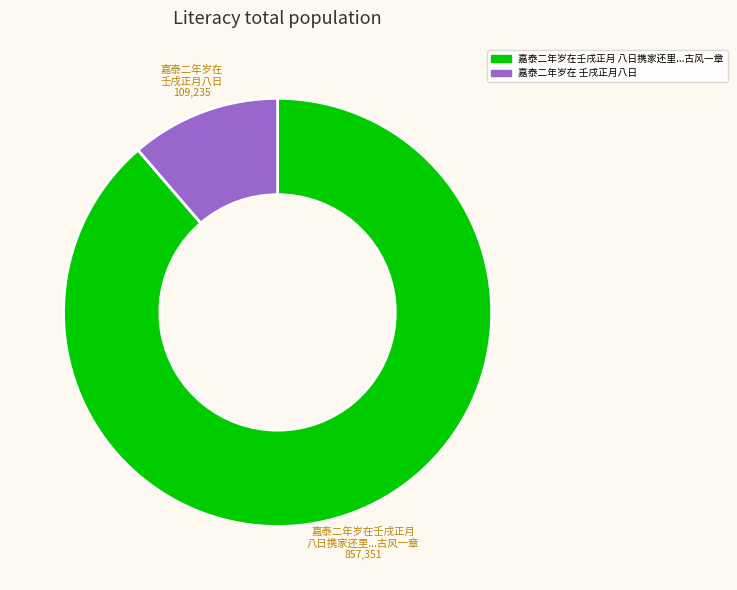

Is there a majority slice in this chart?

Yes